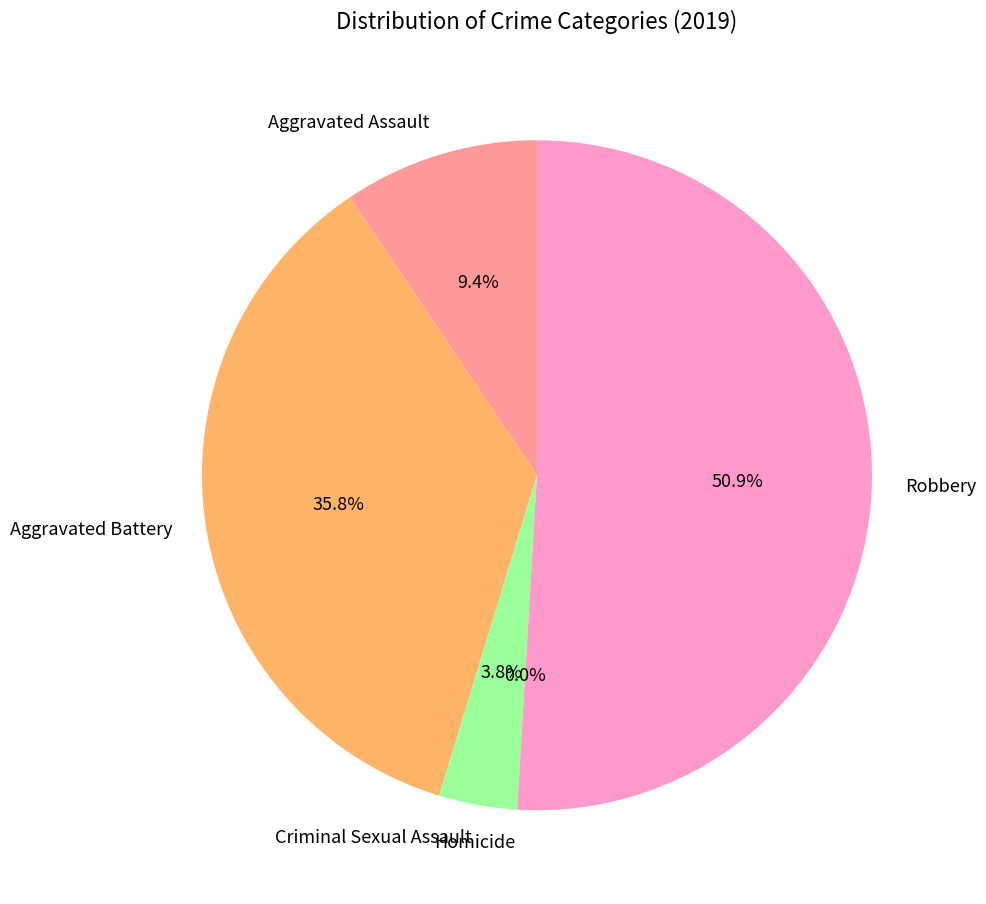

How many slices are in this pie chart?

5